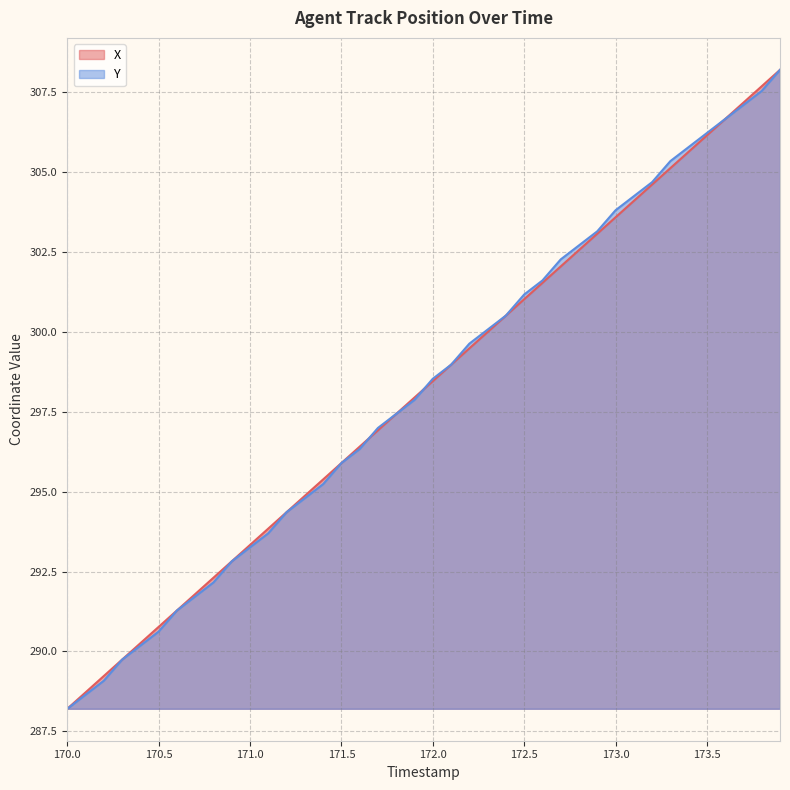

Rank the series by their maximum value, from highest to lowest.

X, Y